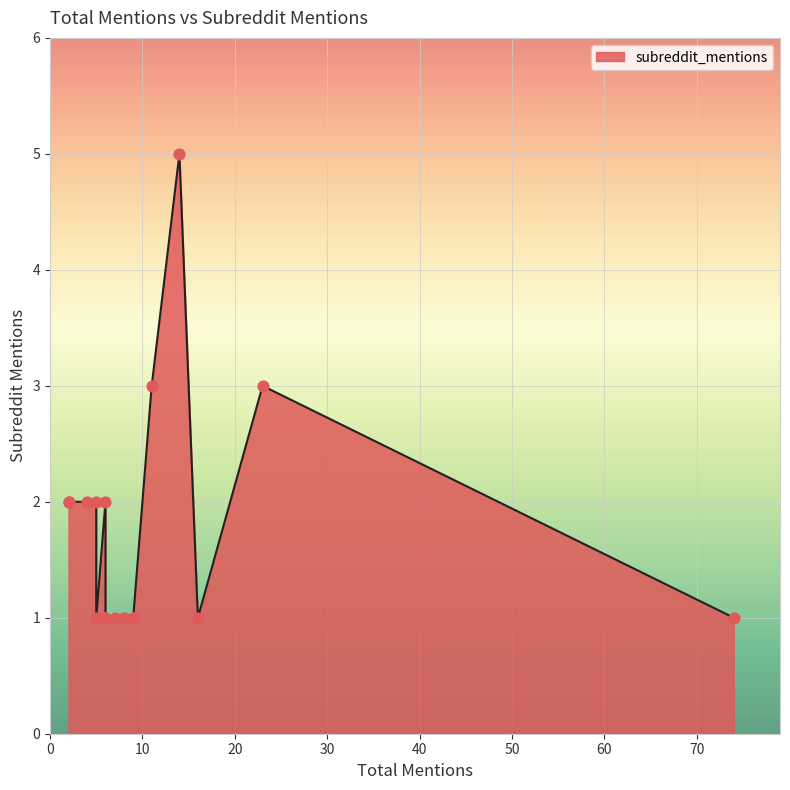

Which has a higher value, 6 or 23?

23